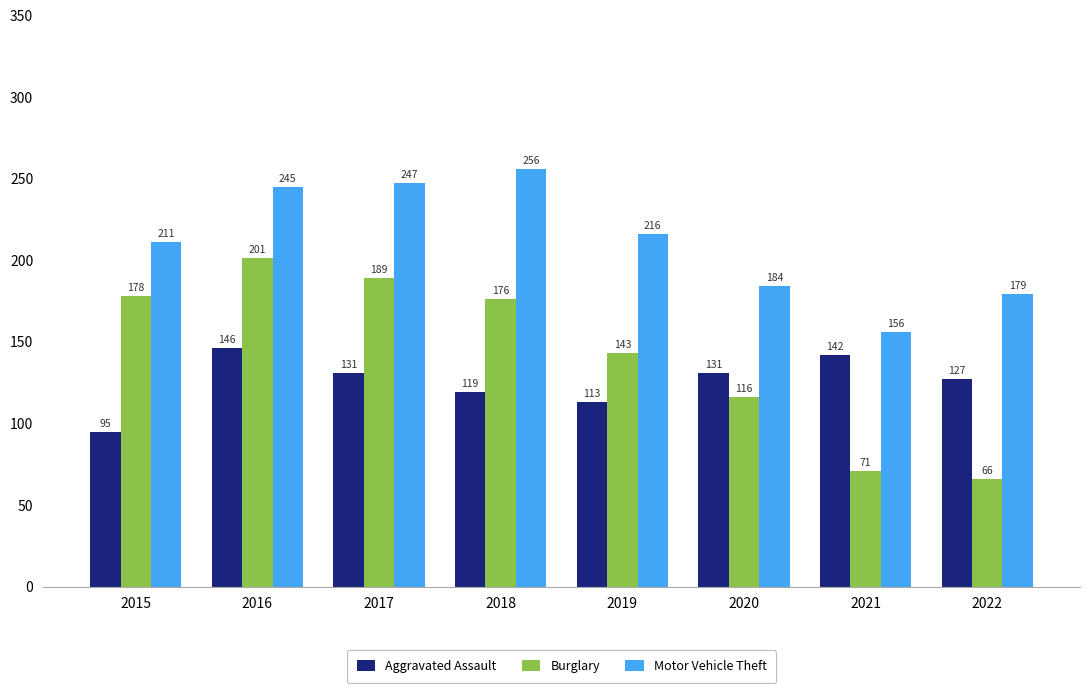

What is the sum of the Aggravated Assault values at 2015 and 2019?

208